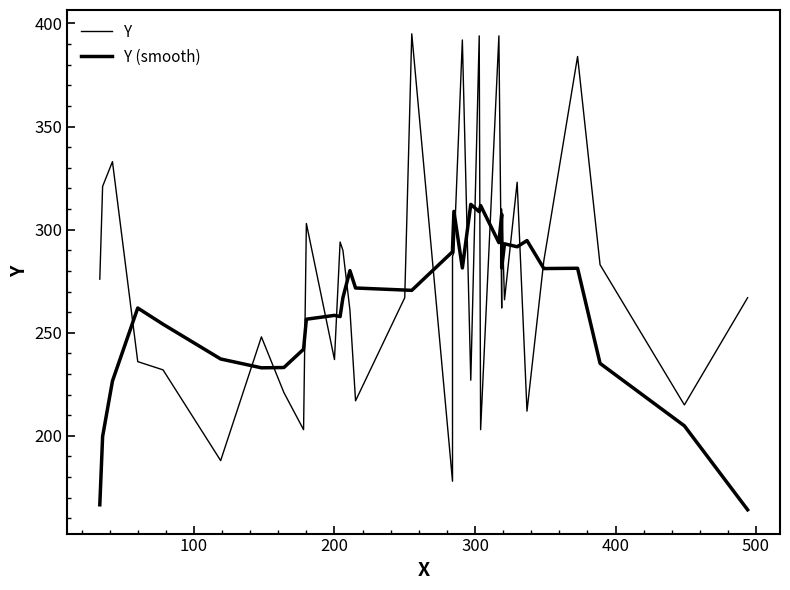

What are all the series names shown in the legend?

Y, Y (smooth)